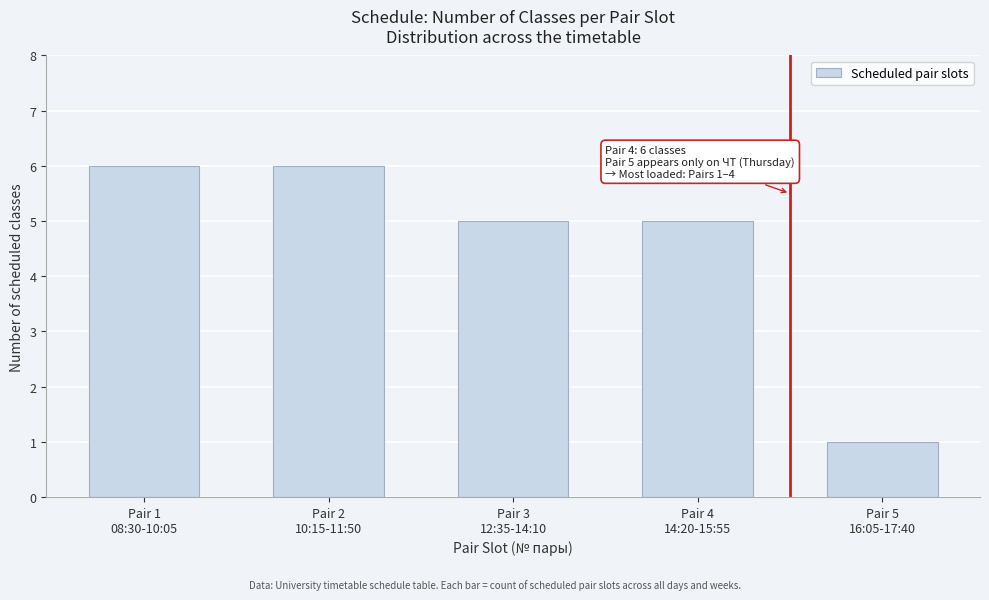

Reading right to left, transcribe all the data shown in this chart.

1	5	5	6	6